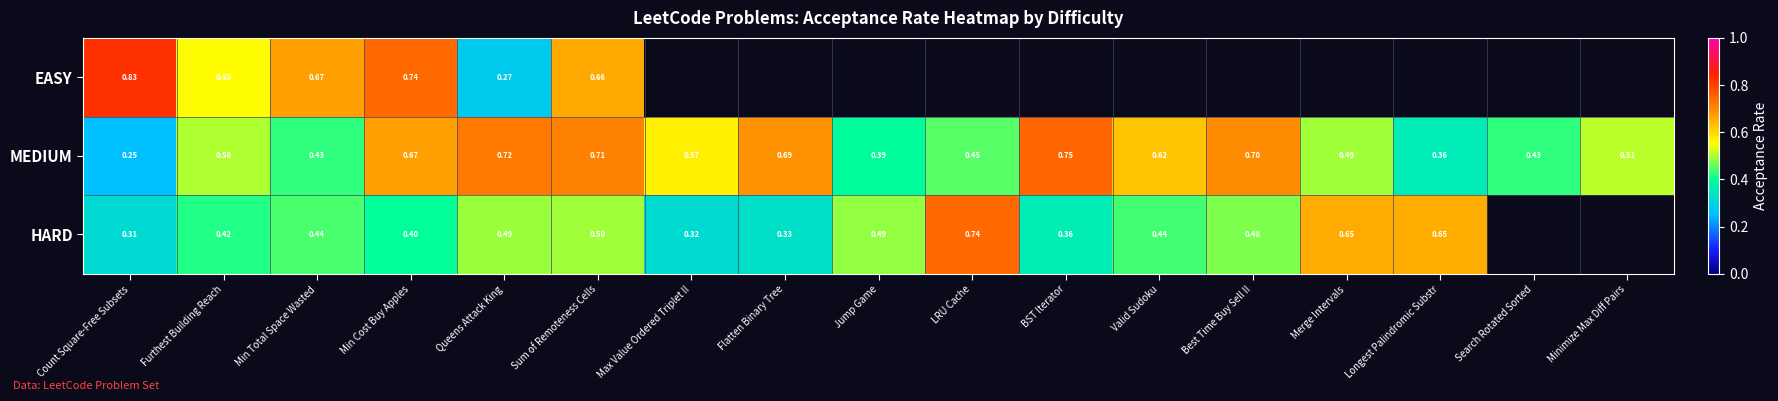

True or false: MEDIUM has a value of 0.7 at Queens Attack King.

True